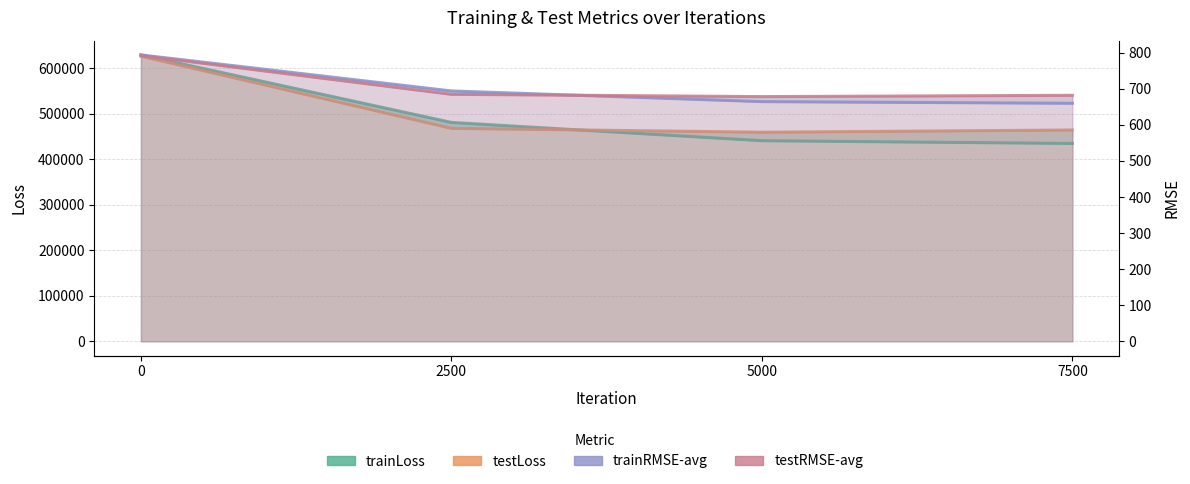

What is the difference between the second highest and minimum values in the trainLoss series?

46276.1